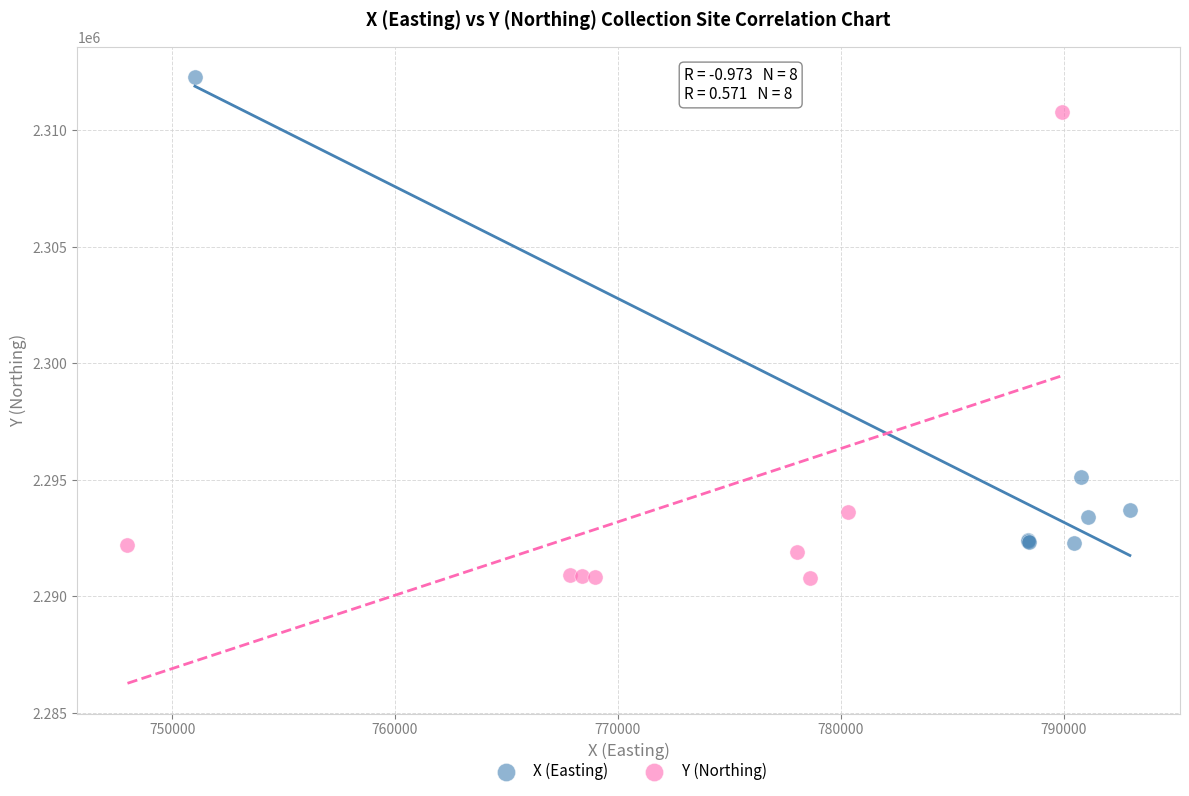

Which series reaches the minimum Y coordinate?

Y (Northing)